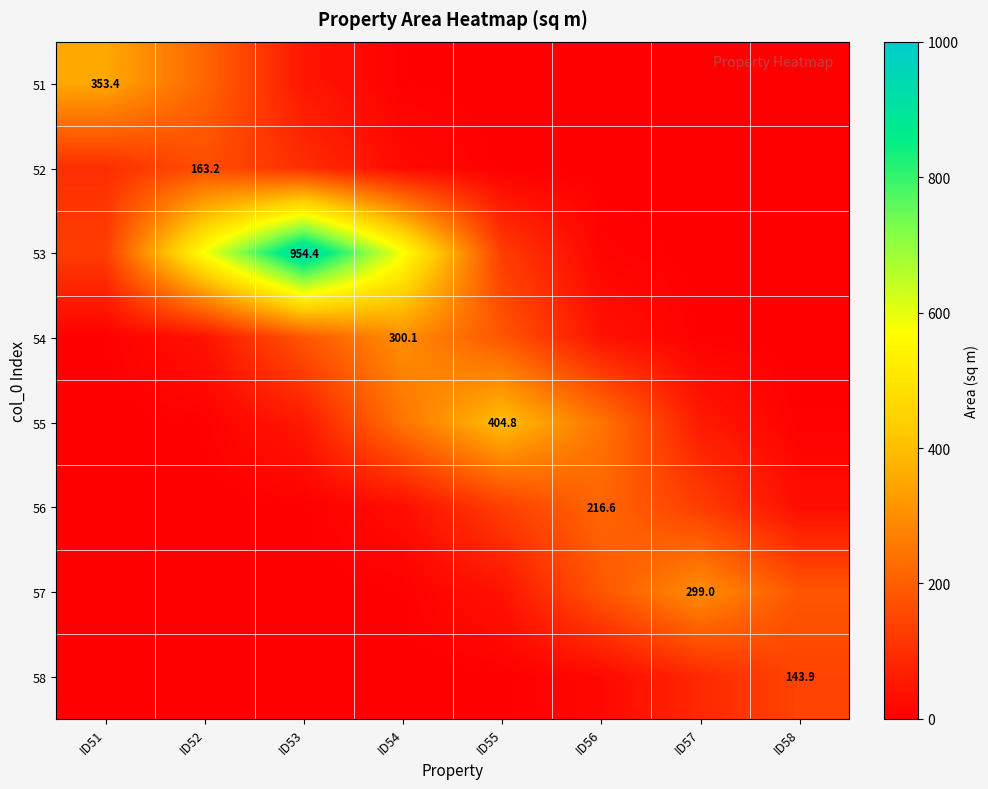

What is the sum of all 51 values?

619.6